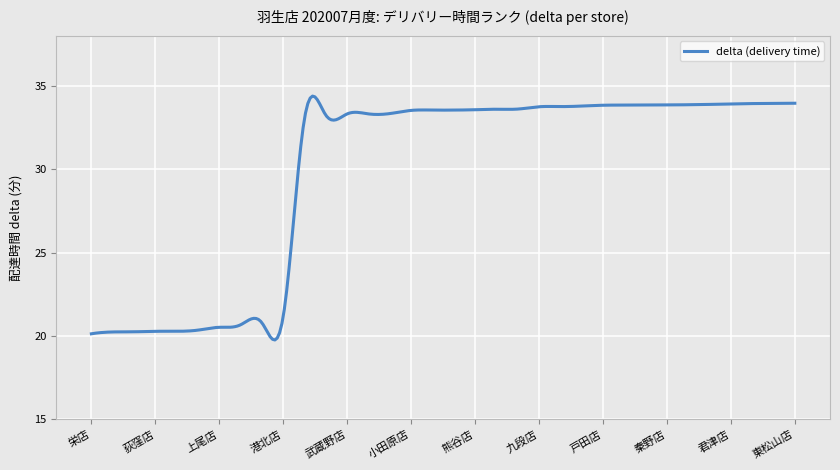

How many lines are shown in the chart?

1